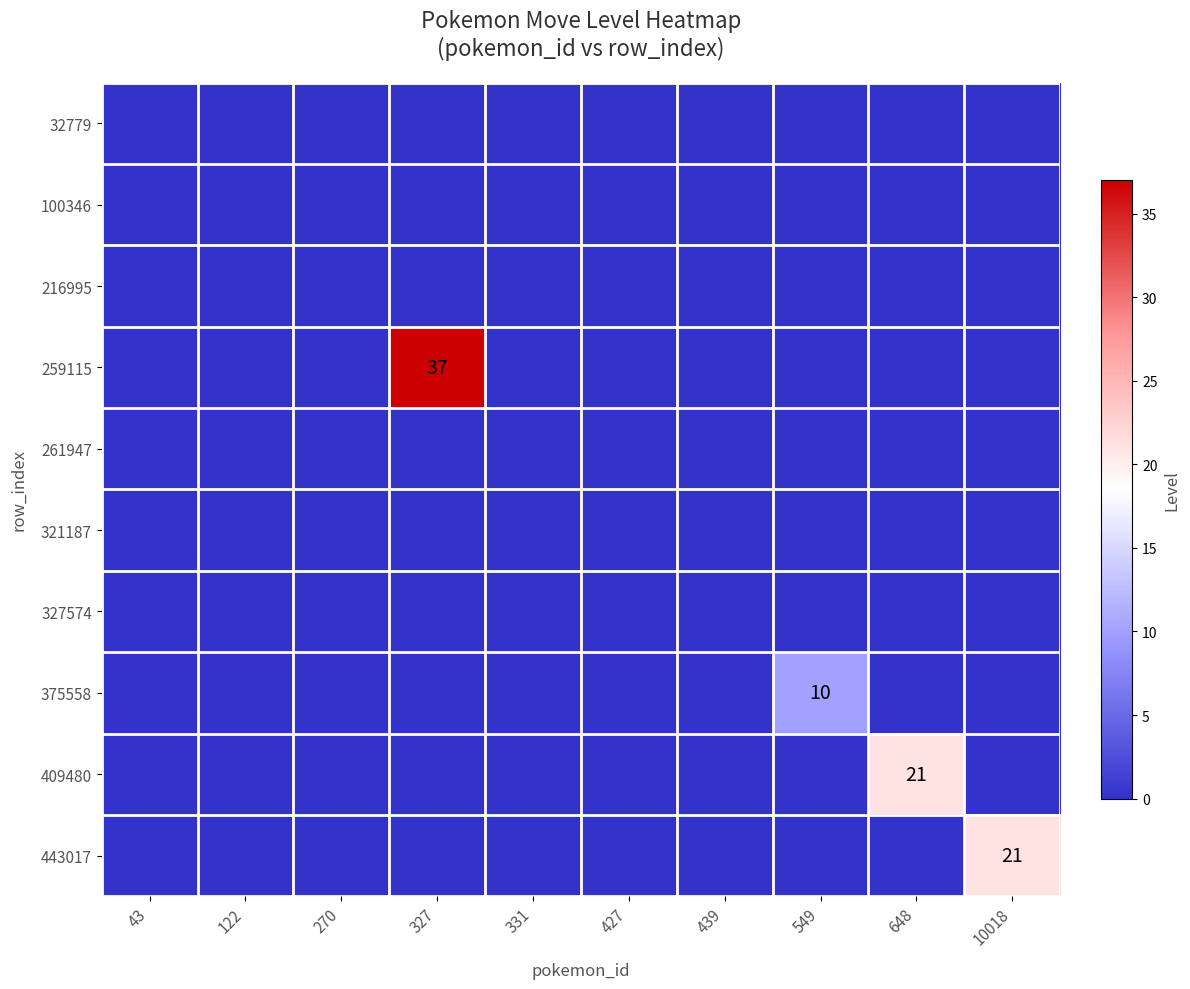

Is the value of 375558 at 122 greater than the value of 327574 at 122?

No